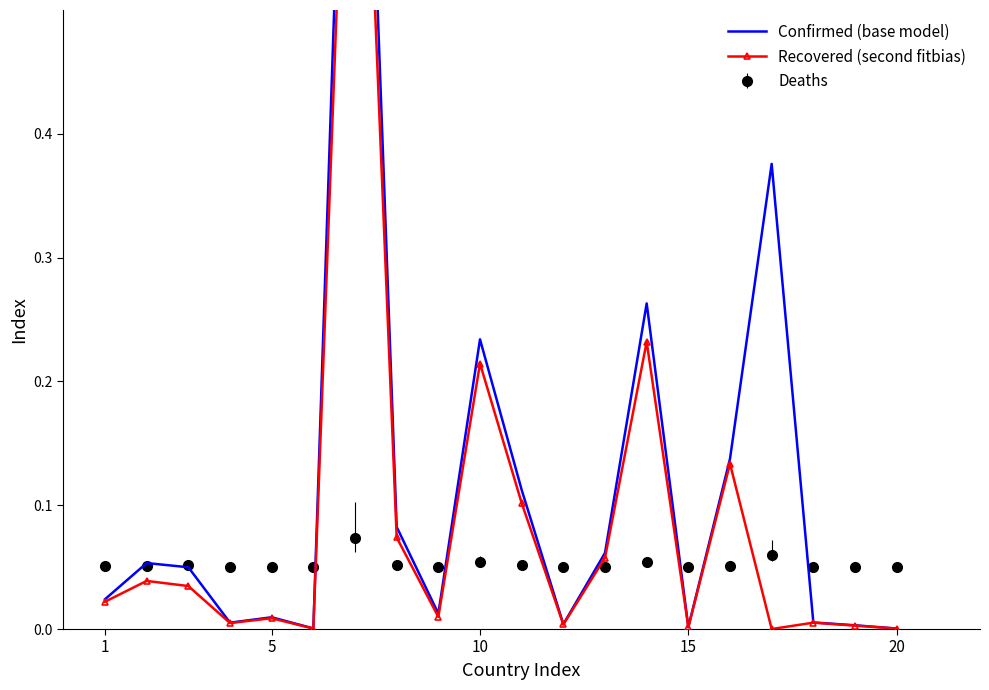

True or false: Deaths has more than 0 points higher than both neighbors.

True